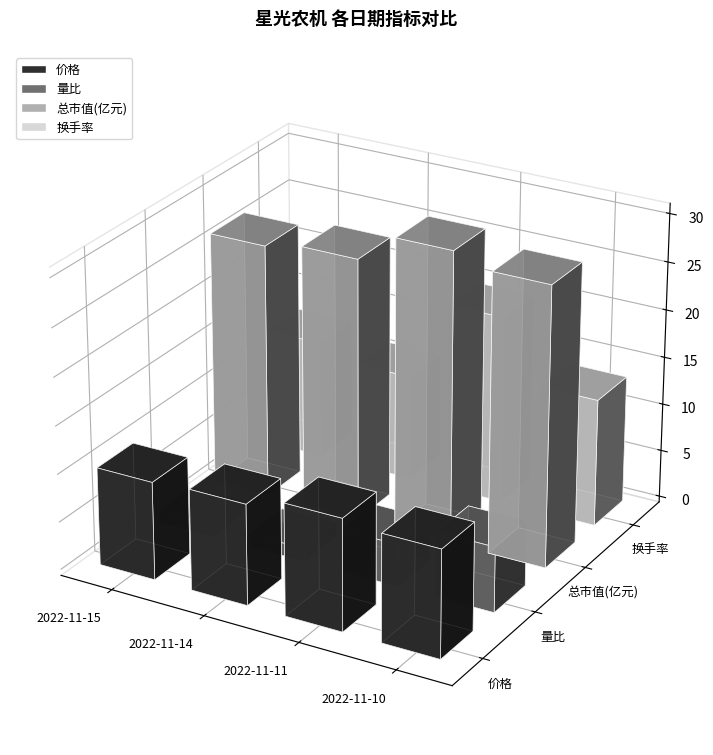

What is the average value of the 换手率 series?

14.1